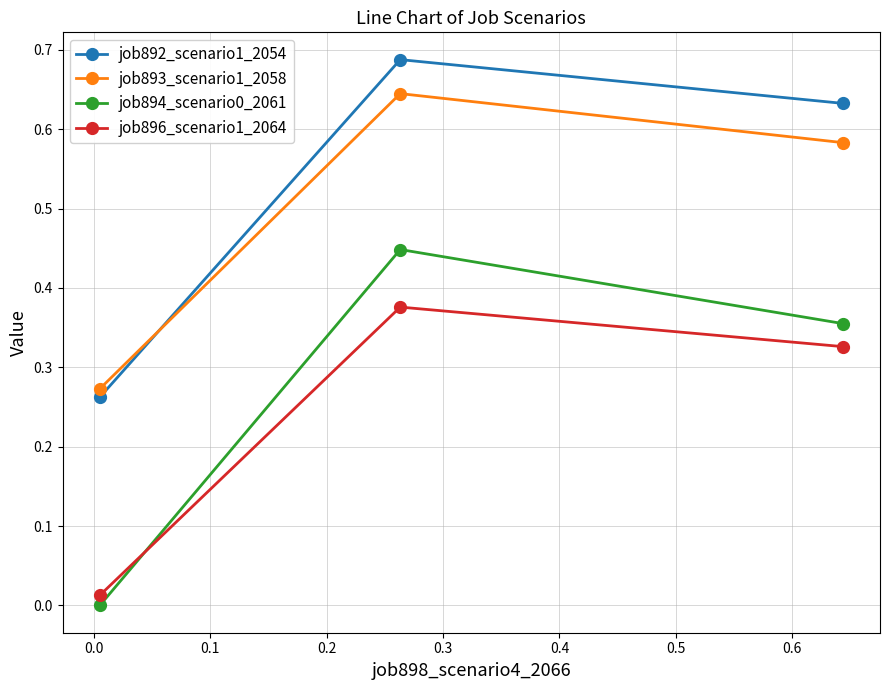

What is the sum of all job892_scenario1_2054 values?

1.6